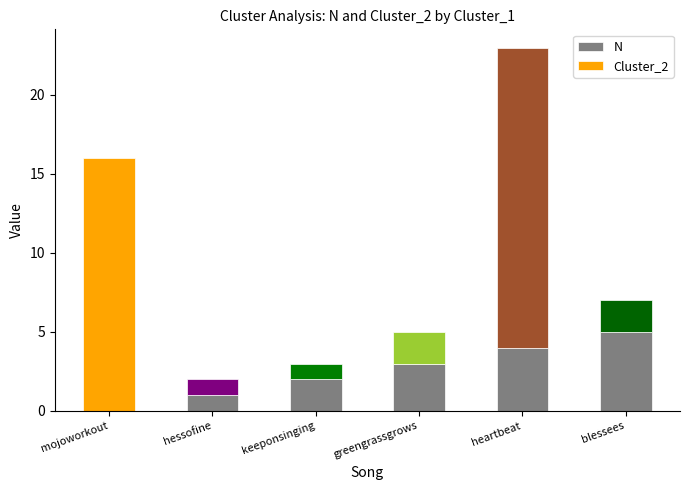

The N series shows 0 at mojoworkout. True or false?

True